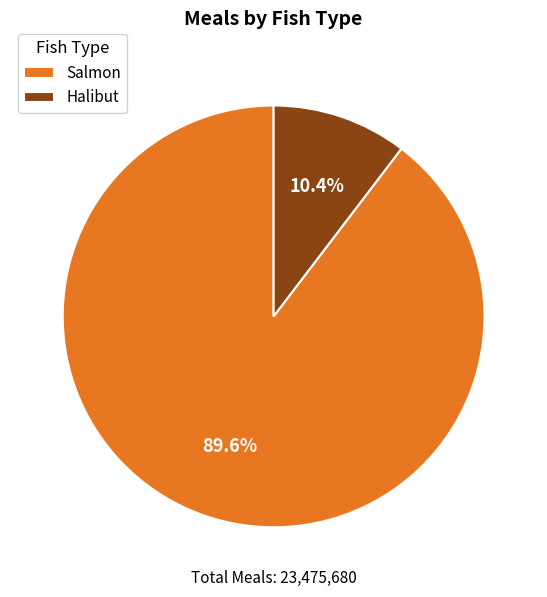

Which has a higher value, Salmon or Halibut?

Salmon